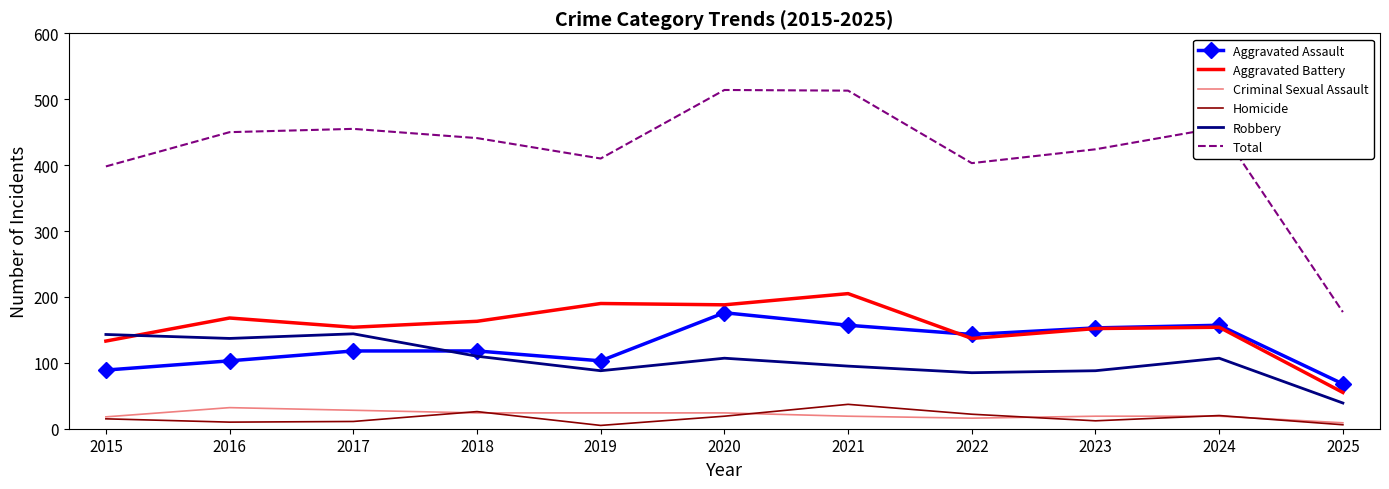

What is the total value across all series at 2023?

848